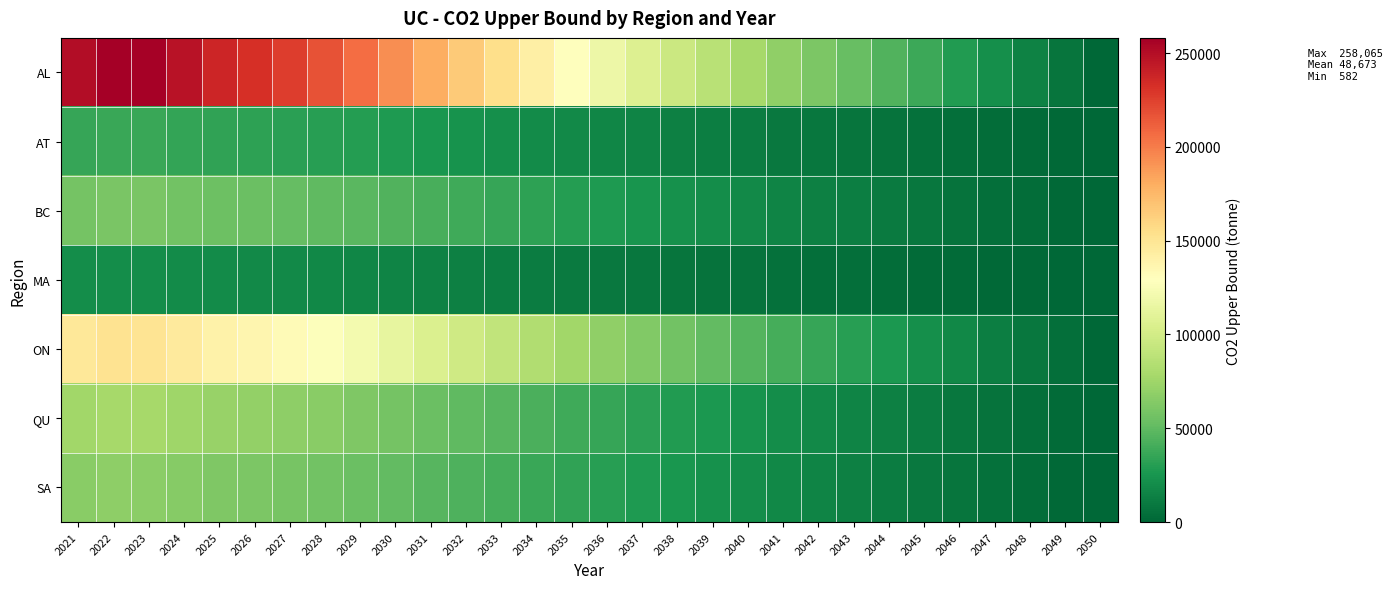

Reading left to right, list all the values displayed in this chart.

AL: 2021=250472.2	2022=258065.2	2023=256984.7	2024=247686.0	2025=237768.7	2026=232318.5	2027=225837.3	2028=217177.0	2029=206029.9	2030=192664.8	2031=179477.3	2032=166325.0	2033=154769.9	2034=141644.2	2035=128937.0	2036=117518.3	2037=106506.6	2038=96333.9	2039=87269.5	2040=78325.0	2041=69006.8	2042=60826.0	2043=52933.3	2044=45233.9	2045=37300.6	2046=29200.9	2047=21717.3	2048=14348.0	2049=7202.2	2050=0.0
AT: 2021=35600.1	2022=36679.3	2023=36525.7	2024=35204.1	2025=33794.5	2026=33019.9	2027=32098.7	2028=30867.8	2029=29283.4	2030=27383.8	2031=25509.5	2032=23640.1	2033=21997.8	2034=20132.2	2035=18326.1	2036=16703.1	2037=15138.0	2038=13692.1	2039=12403.8	2040=11132.5	2041=9808.1	2042=8645.3	2043=7523.5	2044=6429.2	2045=5301.6	2046=4150.4	2047=3086.7	2048=2039.3	2049=1023.7	2050=0.0
BC: 2021=58094.7	2022=59855.8	2023=59605.2	2024=57448.5	2025=55148.2	2026=53884.1	2027=52380.8	2028=50372.2	2029=47786.7	2030=44686.8	2031=41628.1	2032=38577.5	2033=35897.4	2034=32853.0	2035=29905.7	2036=27257.3	2037=24703.2	2038=22343.7	2039=20241.4	2040=18166.8	2041=16005.5	2042=14108.0	2043=12277.4	2044=10491.6	2045=8651.5	2046=6772.9	2047=5037.1	2048=3327.9	2049=1670.5	2050=0.0
MA: 2021=20245.1	2022=20858.8	2023=20771.5	2024=20019.9	2025=19218.3	2026=18777.8	2027=18253.9	2028=17553.9	2029=16652.9	2030=15572.7	2031=14506.8	2032=13443.7	2033=12509.7	2034=11448.8	2035=10421.7	2036=9498.7	2037=8608.7	2038=7786.5	2039=7053.8	2040=6330.8	2041=5577.7	2042=4916.4	2043=4278.5	2044=3656.2	2045=3014.9	2046=2360.2	2047=1755.4	2048=1159.7	2049=582.1	2050=0.0
ON: 2021=147290.6	2022=151755.7	2023=151120.3	2024=145652.1	2025=139820.2	2026=136615.3	2027=132803.9	2028=127711.3	2029=121156.2	2030=113296.8	2031=105541.9	2032=97807.7	2033=91012.7	2034=83294.1	2035=75821.6	2036=69106.8	2037=62631.4	2038=56649.3	2039=51319.0	2040=46059.2	2041=40579.6	2042=35768.8	2043=31127.5	2044=26599.9	2045=21934.7	2046=17171.6	2047=12770.9	2048=8437.4	2049=4235.3	2050=0.0
QU: 2021=75796.9	2022=78094.7	2023=77767.7	2024=74953.8	2025=71952.6	2026=70303.3	2027=68342.0	2028=65721.3	2029=62348.0	2030=58303.5	2031=54312.7	2032=50332.6	2033=46835.9	2034=42863.8	2035=39018.4	2036=35562.9	2037=32230.6	2038=29152.2	2039=26409.2	2040=23702.4	2041=20882.6	2042=18406.9	2043=16018.5	2044=13688.5	2045=11287.8	2046=8836.7	2047=6572.0	2048=4341.9	2049=2179.5	2050=0.0
SA: 2021=65625.5	2022=67614.9	2023=67331.8	2024=64895.5	2025=62297.1	2026=60869.1	2027=59170.9	2028=56901.9	2029=53981.3	2030=50479.5	2031=47024.3	2032=43578.3	2033=40550.8	2034=37111.8	2035=33782.4	2036=30790.6	2037=27905.5	2038=25240.2	2039=22865.2	2040=20521.7	2041=18080.3	2042=15936.8	2043=13868.9	2044=11851.6	2045=9773.0	2046=7650.8	2047=5690.1	2048=3759.3	2049=1887.0	2050=0.0